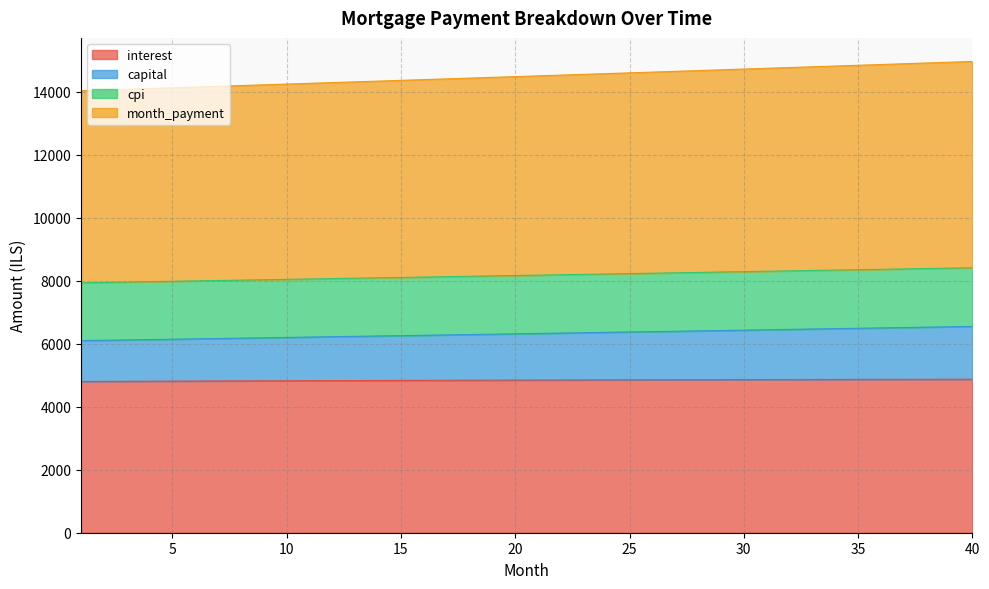

Rank the categories by month_payment value from highest to lowest.

40, 39, 38, 37, 36, 35, 34, 33, 32, 31, 30, 29, 28, 27, 26, 25, 24, 23, 22, 21, 20, 19, 18, 17, 16, 15, 14, 13, 12, 11, 10, 9, 8, 7, 6, 5, 4, 3, 2, 1